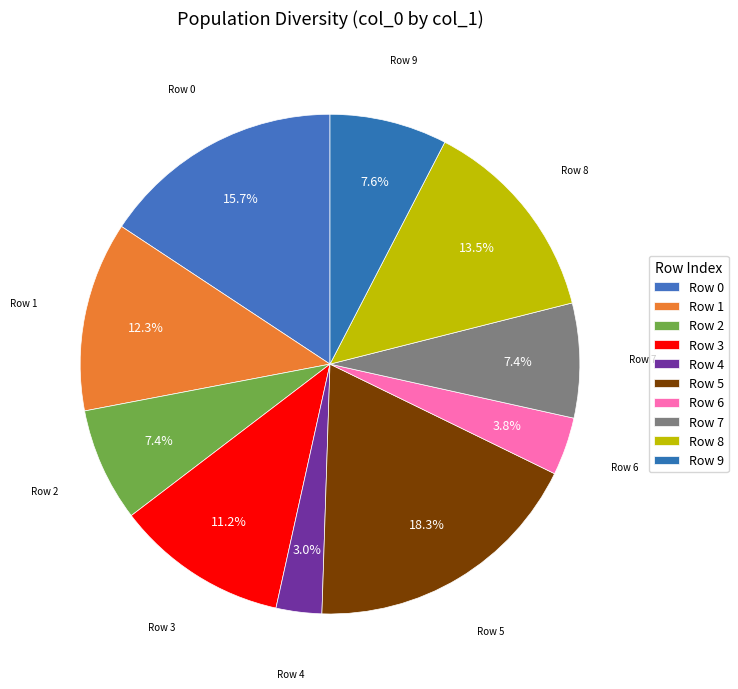

Count the number of slices in the pie.

10